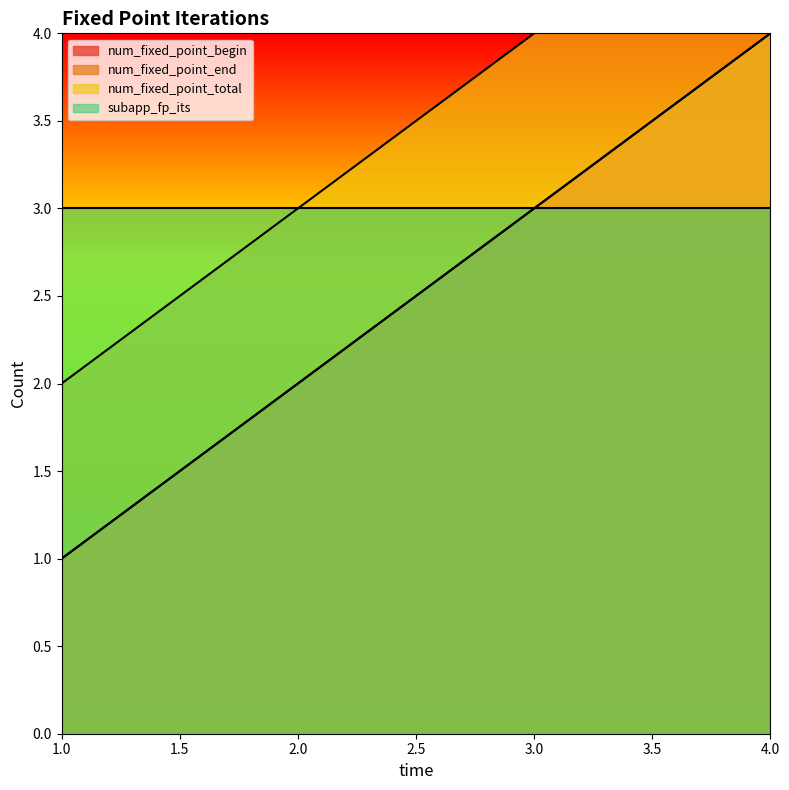

What is the total value across all series at 2?

7